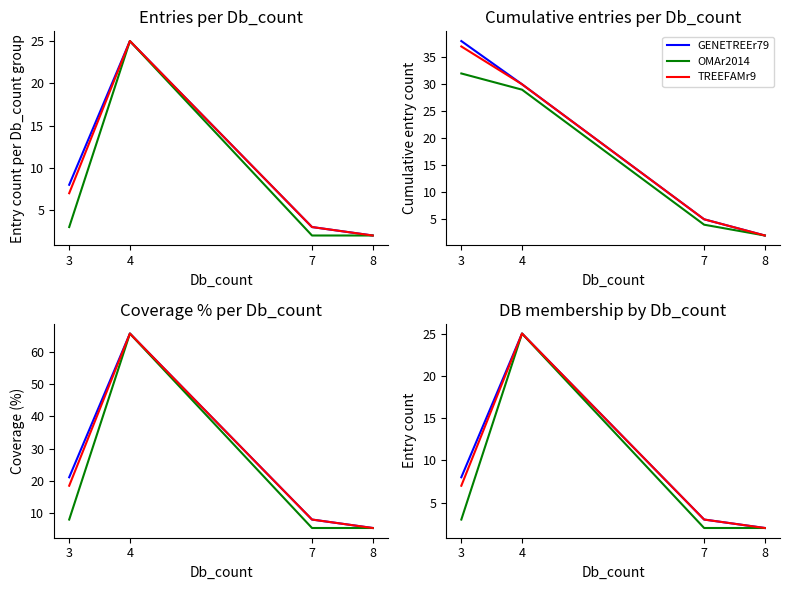

What are all the series names shown in the legend?

GENETREEr79, OMAr2014, TREEFAMr9